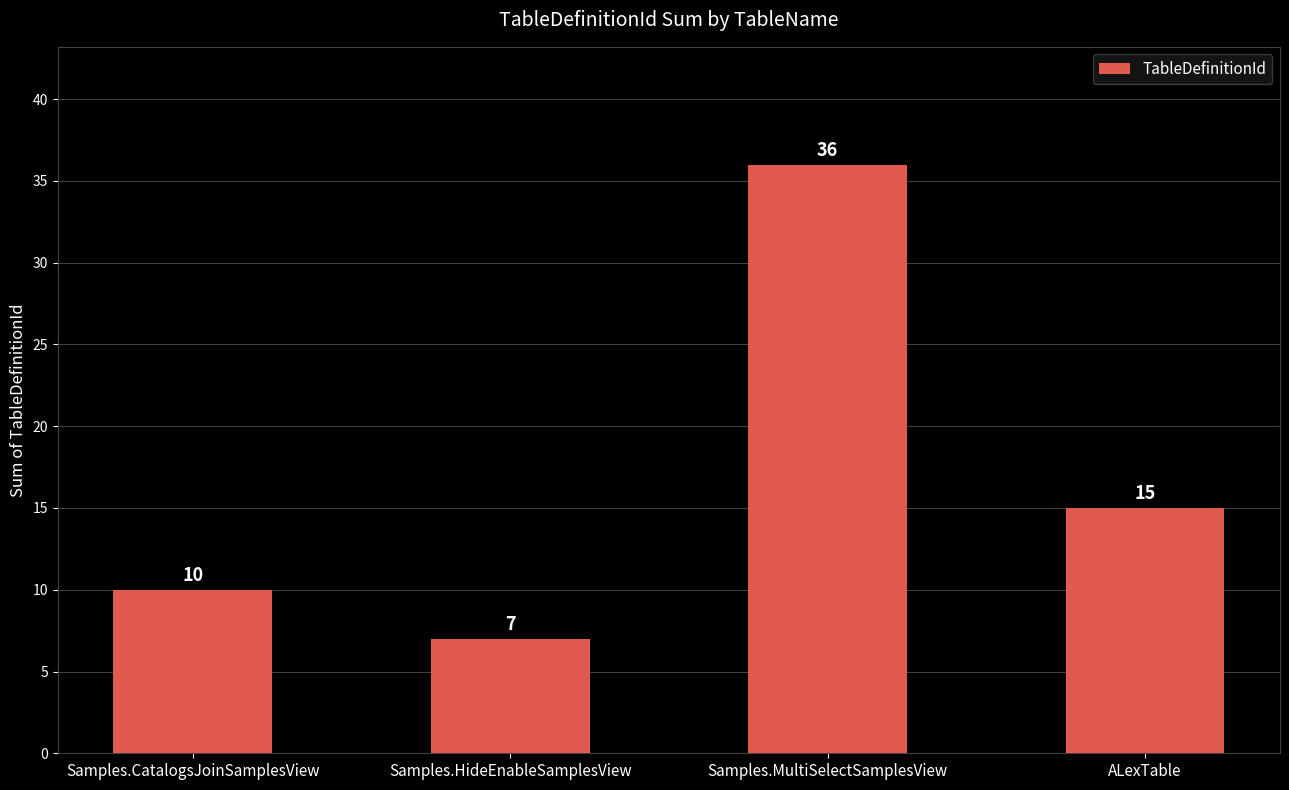

Read the value at Samples.HideEnableSamplesView.

7